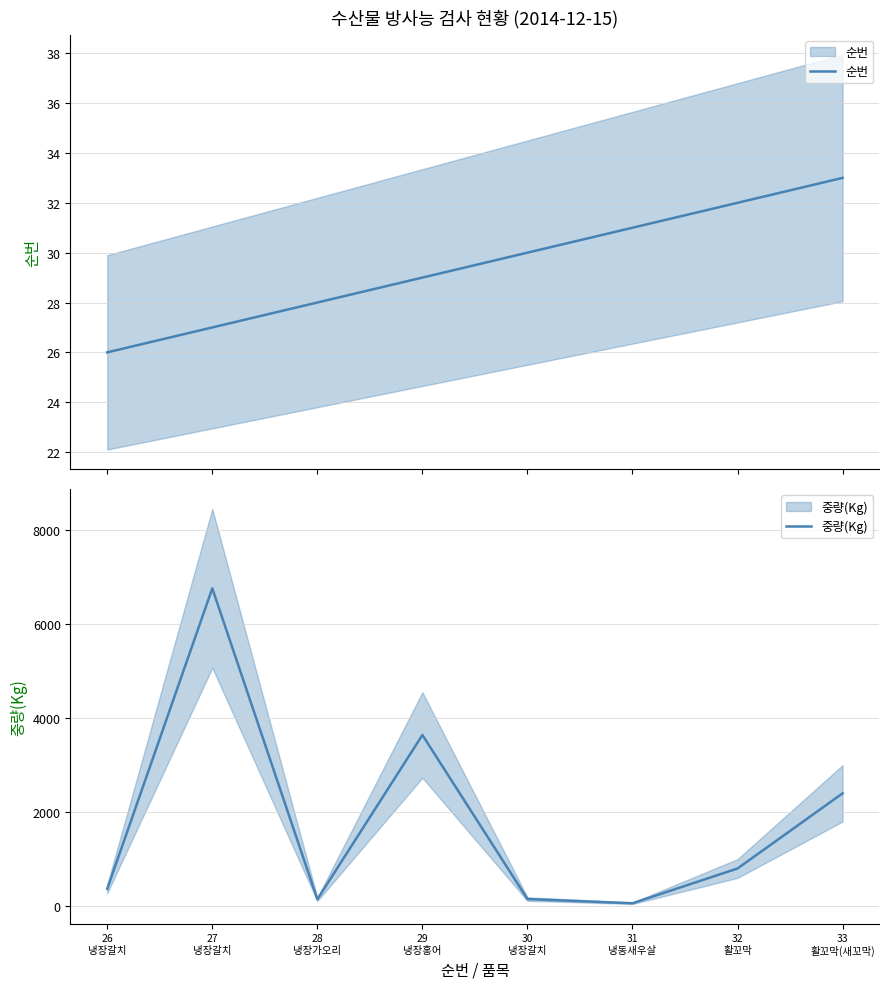

Is this an area chart (filled region under the line)?

No